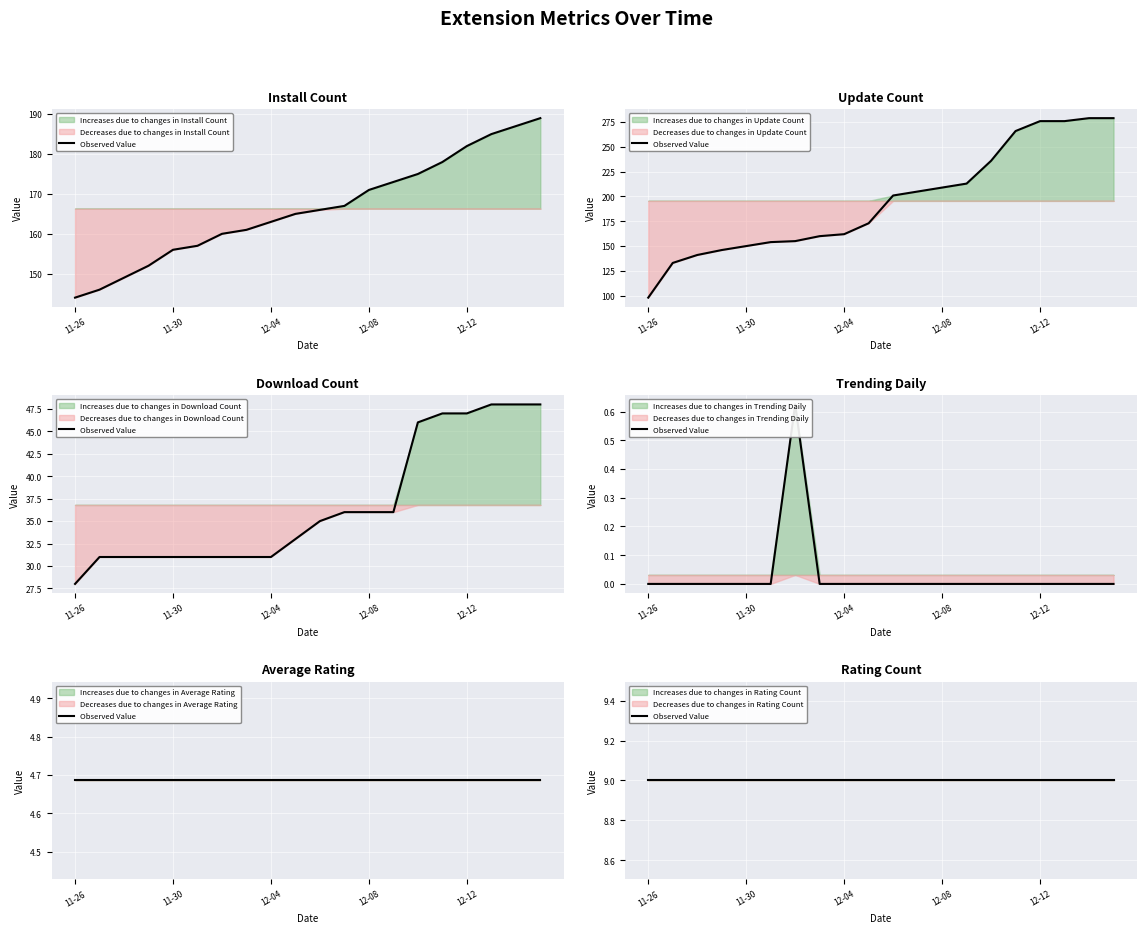

Is the value of updateCount at 2024-12-05 greater than the value of trendingdaily at 2024-12-13?

Yes